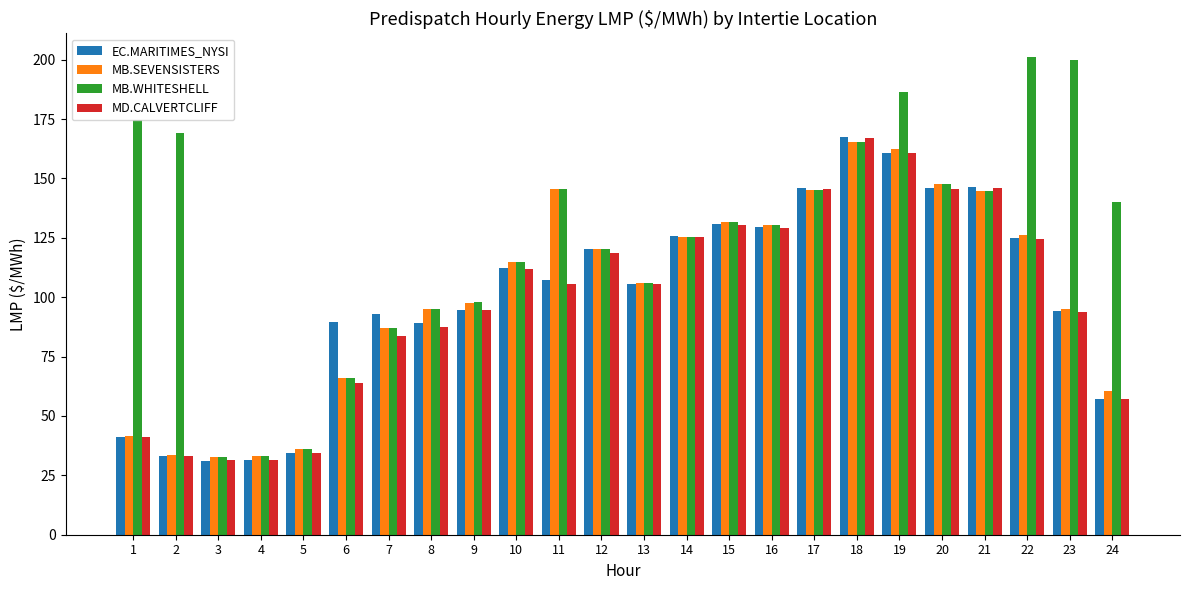

What is the maximum value shown in the chart?

201.0